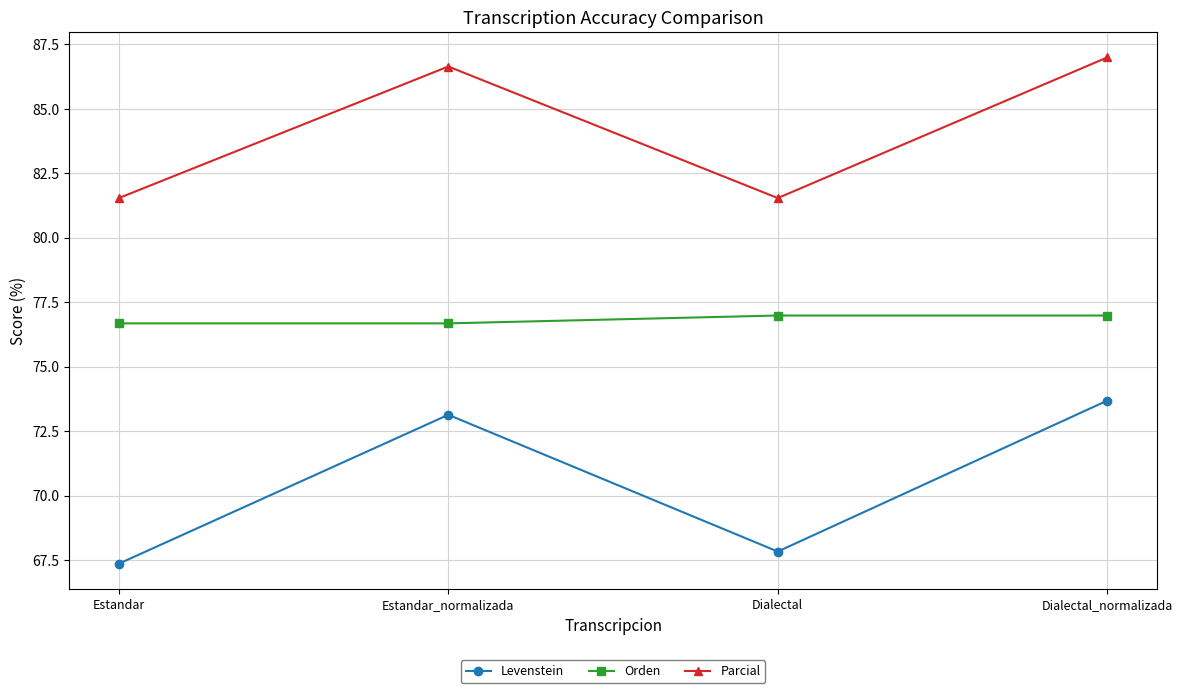

Reading right to left, transcribe all the data shown in this chart.

Levenstein: 73.7	67.8	73.1	67.4
Orden: 77.0	77.0	76.7	76.7
Parcial: 87.0	81.5	86.6	81.5